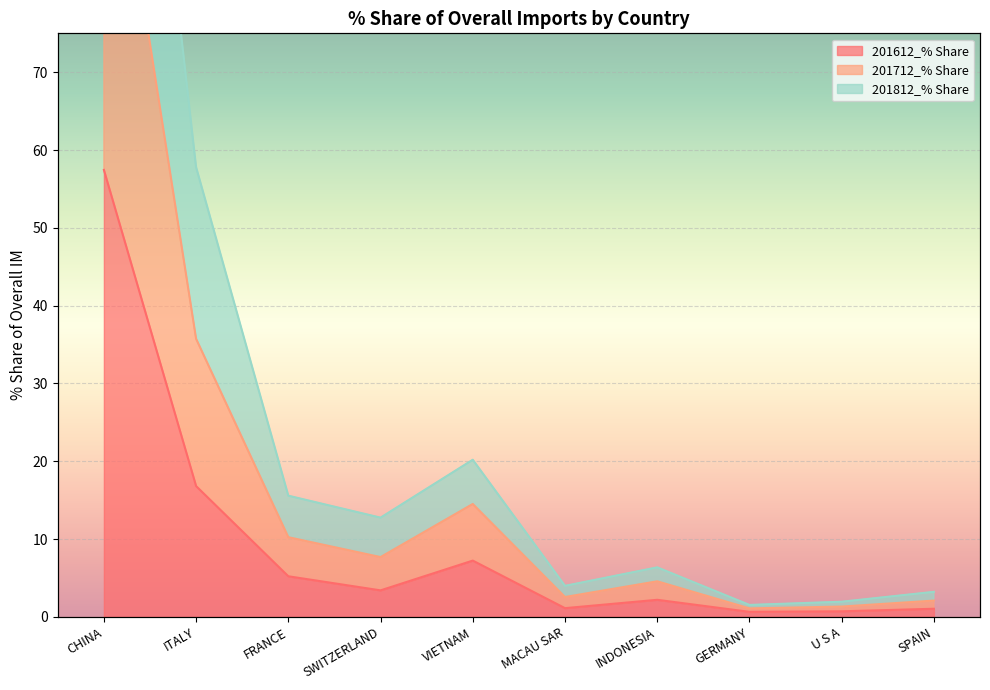

True or false: 201812_% Share and 201712_% Share intersect in this chart.

False